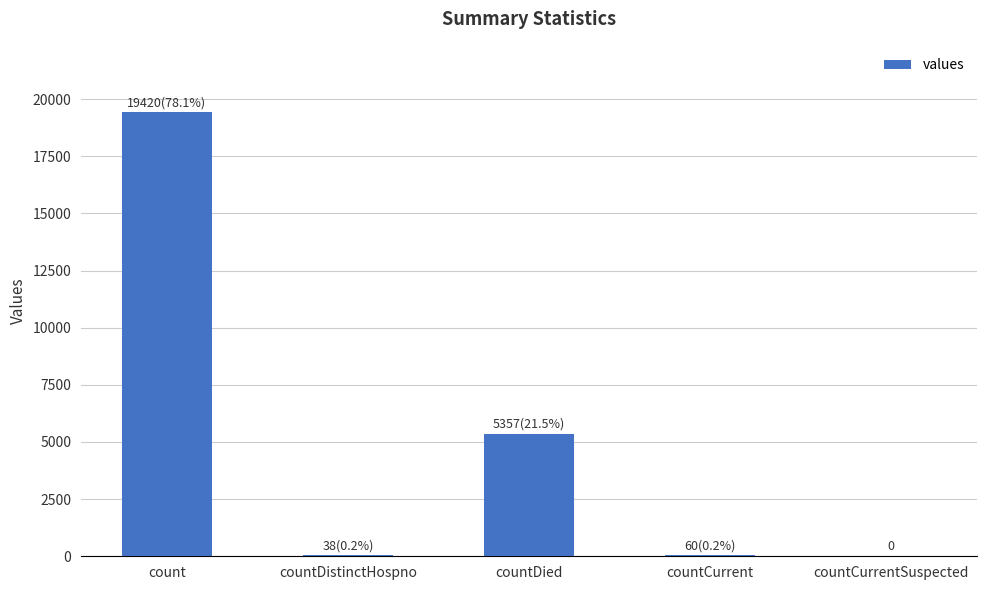

Where does the data first go above 60?

count